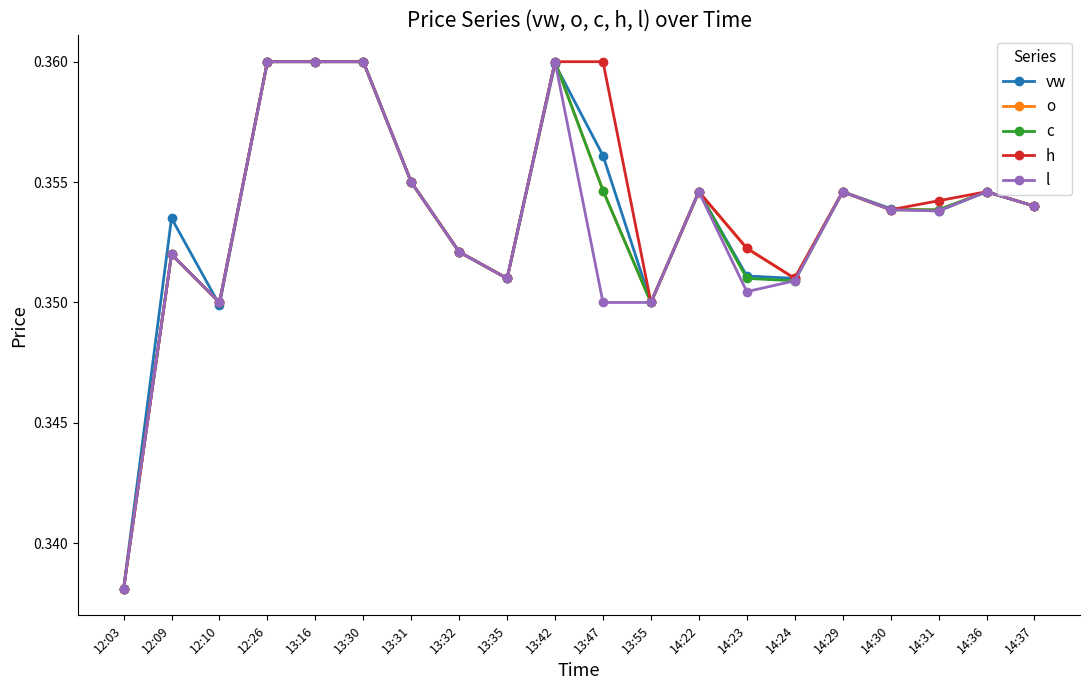

At which category does l reach its first local peak?

12:09